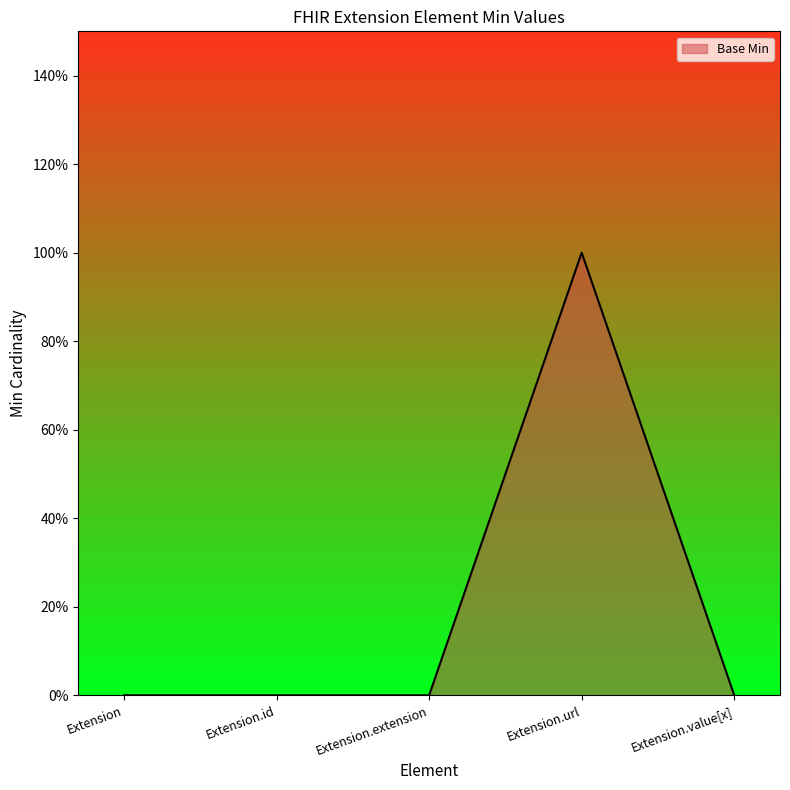

At which category does the chart reach its minimum across all series?

Extension